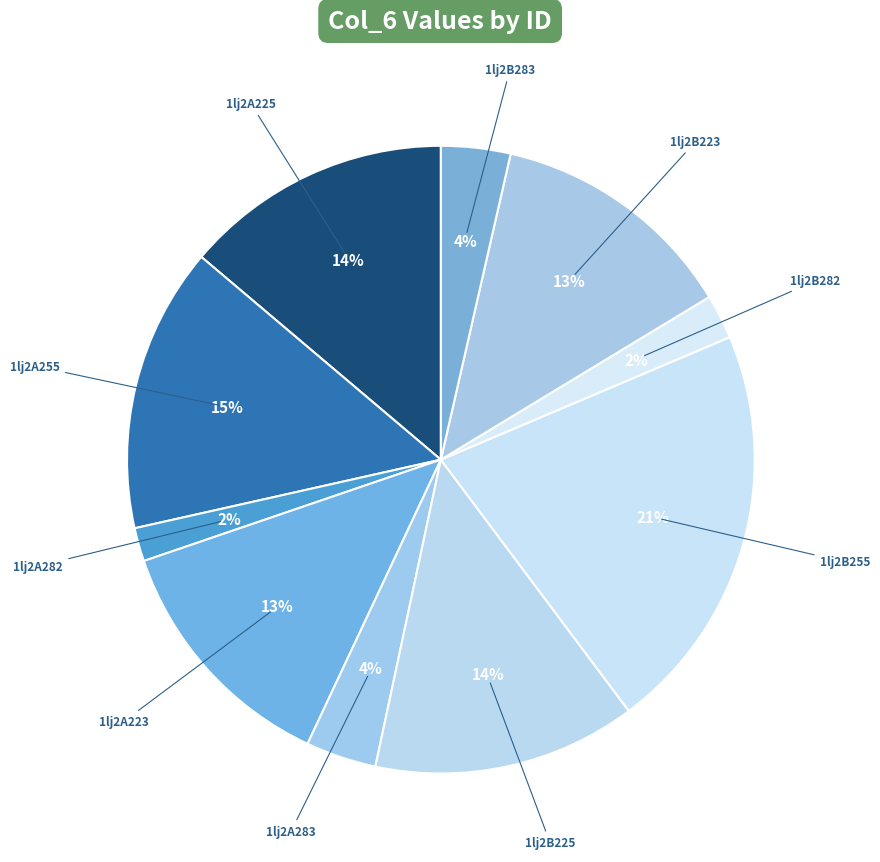

What is the smallest slice in the pie chart?

1lj2A282